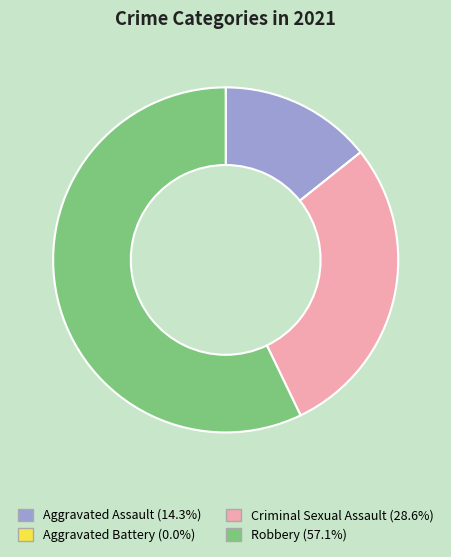

Combined, do Aggravated Assault and Robbery account for over 50%?

Yes